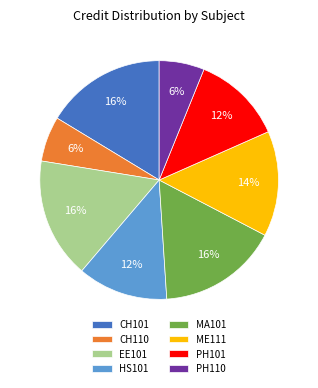

To the nearest percent, what is the difference between the largest and smallest slice percentages?

10%